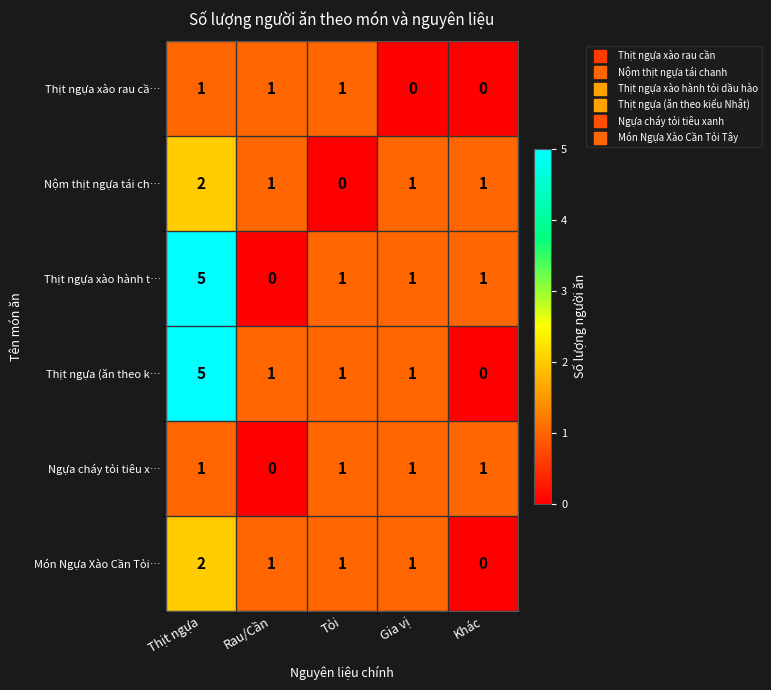

What is the difference between the highest and lowest values at Thịt ngựa?

4